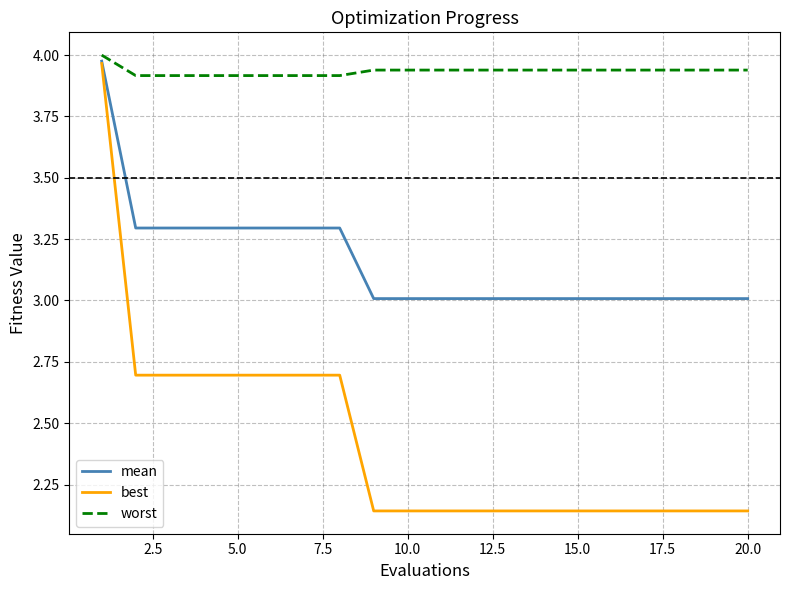

Which series has the largest total across all categories?

worst